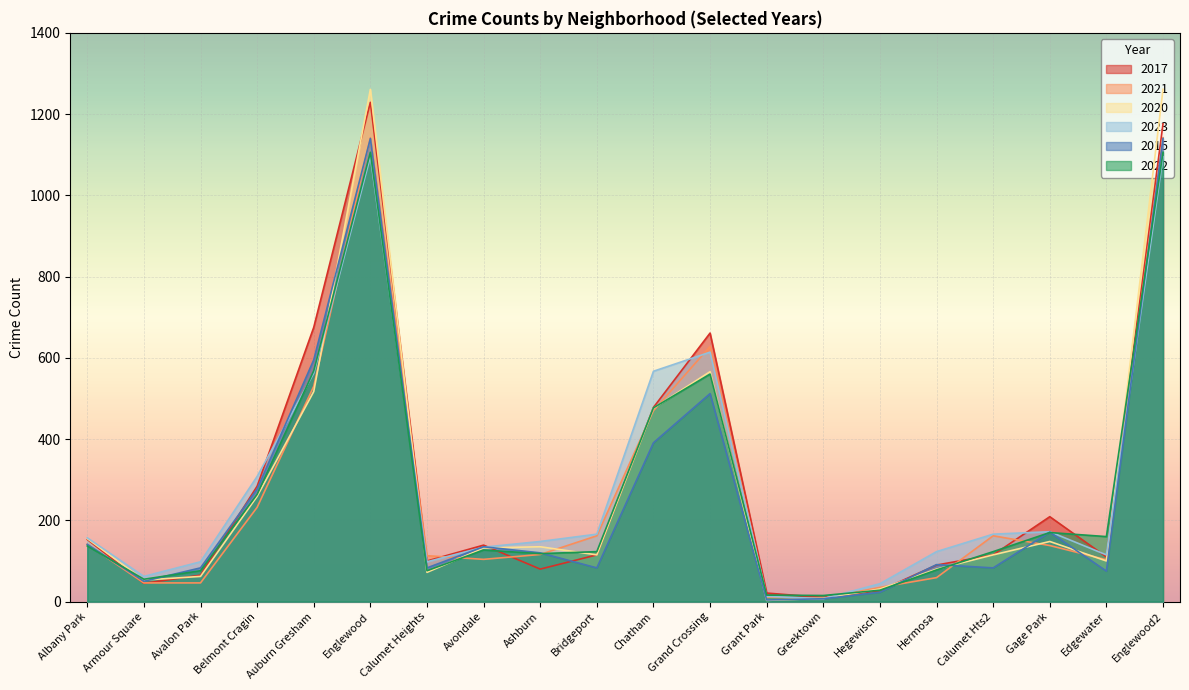

What is the average value of the 2023 series?

287